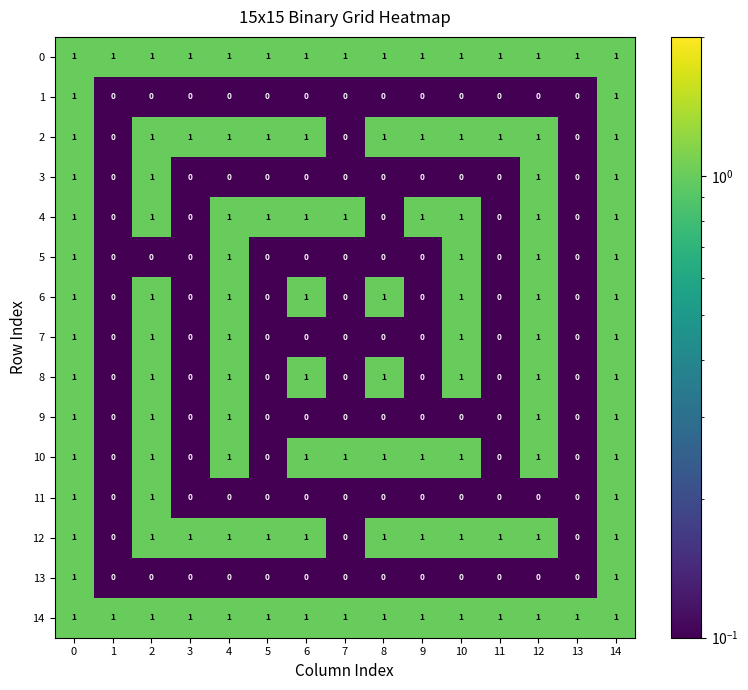

Is the value of 5 at 3 greater than the value of 11 at 0?

No